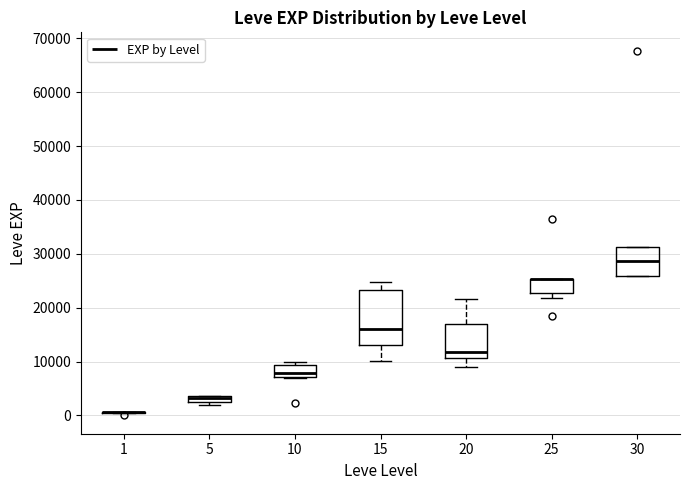

Comparing the boxes themselves (not the whiskers), which one is the tallest?

15